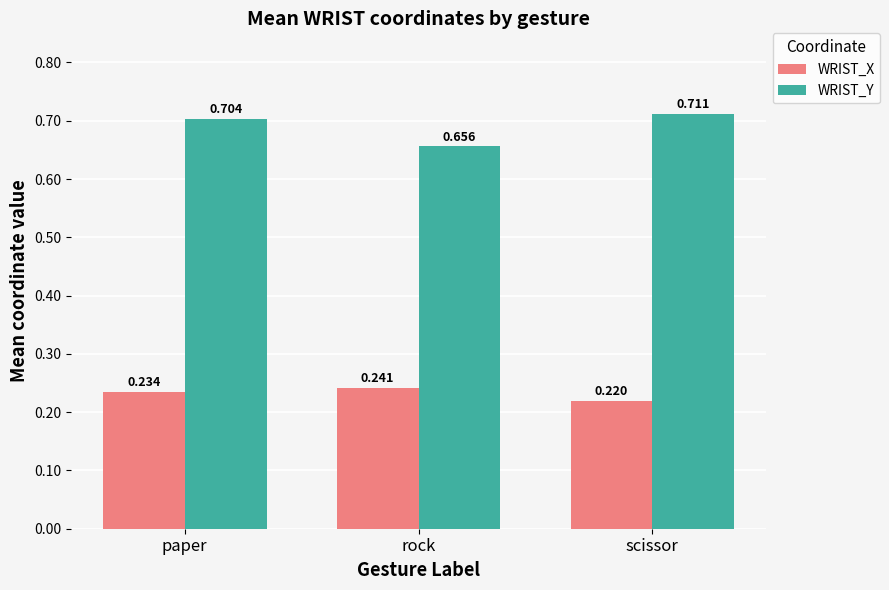

Which series has the widest spread of values?

WRIST_Y